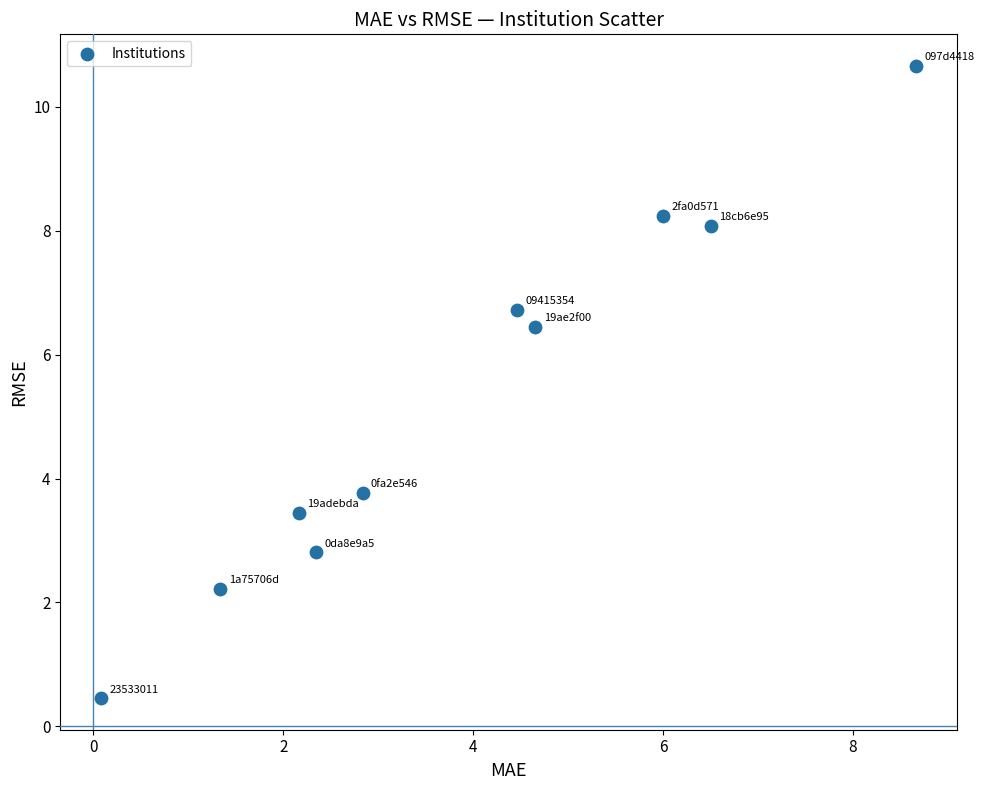

What is the range of Y values (max minus min)?

10.2